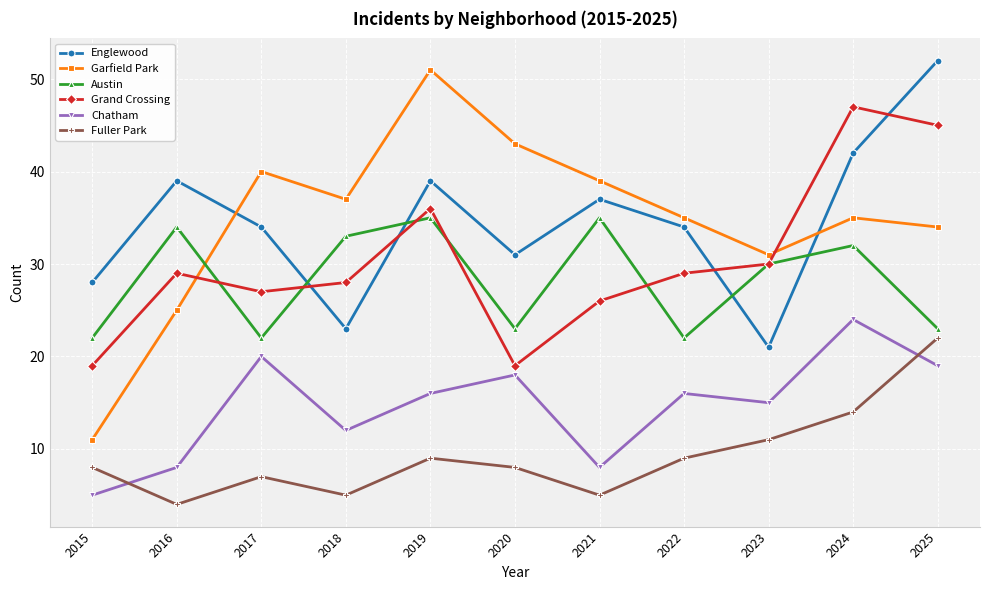

In Grand Crossing, how many points are higher than both neighbors (excluding endpoints)?

3